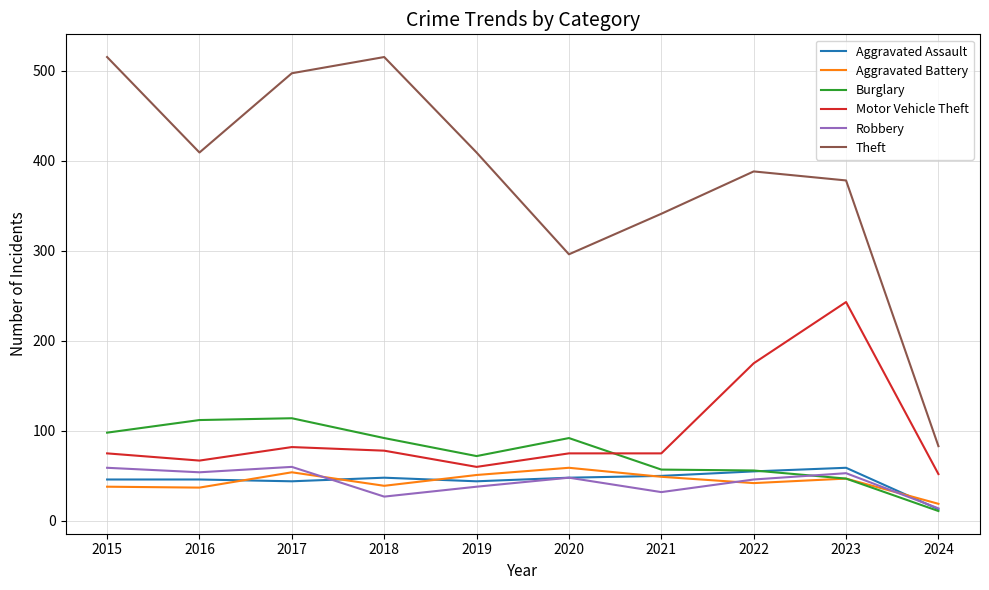

True or false: Motor Vehicle Theft and Theft intersect in this chart.

False